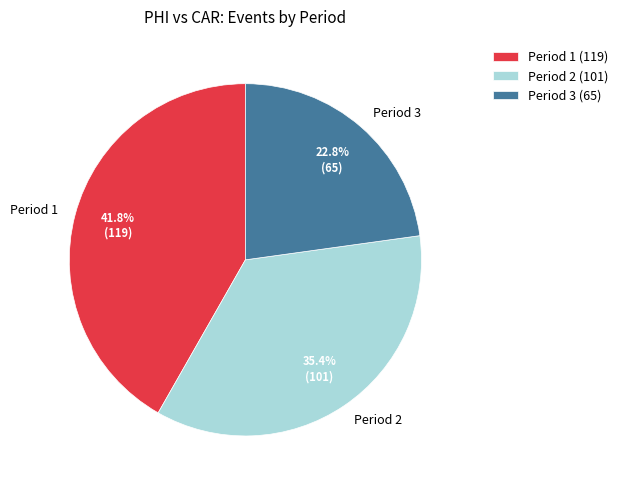

To the nearest percent, what is the combined percentage of Period 2 and Period 1?

77%